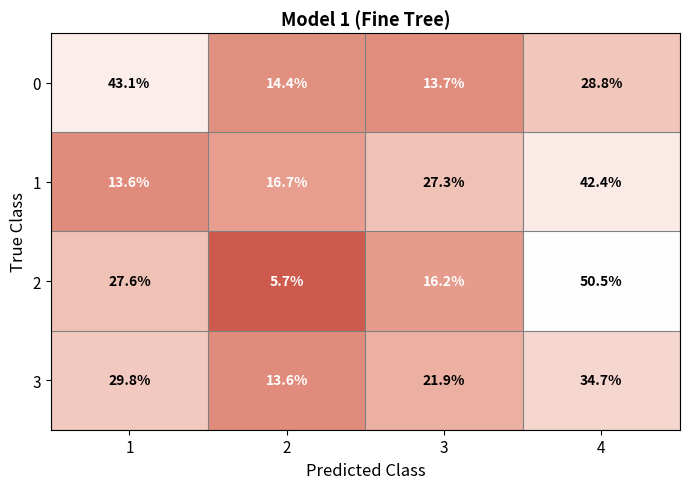

What is the average value of the 2 series?

25.0